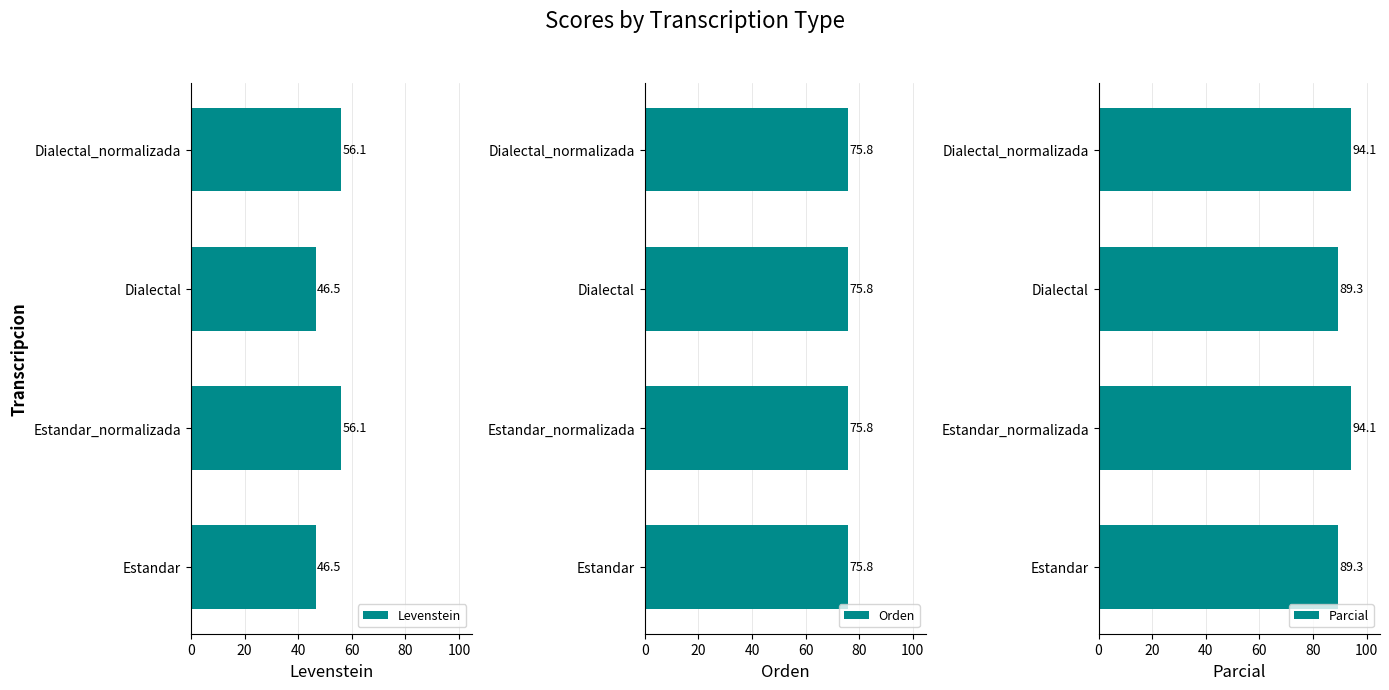

What is the maximum value for Levenstein?

56.1